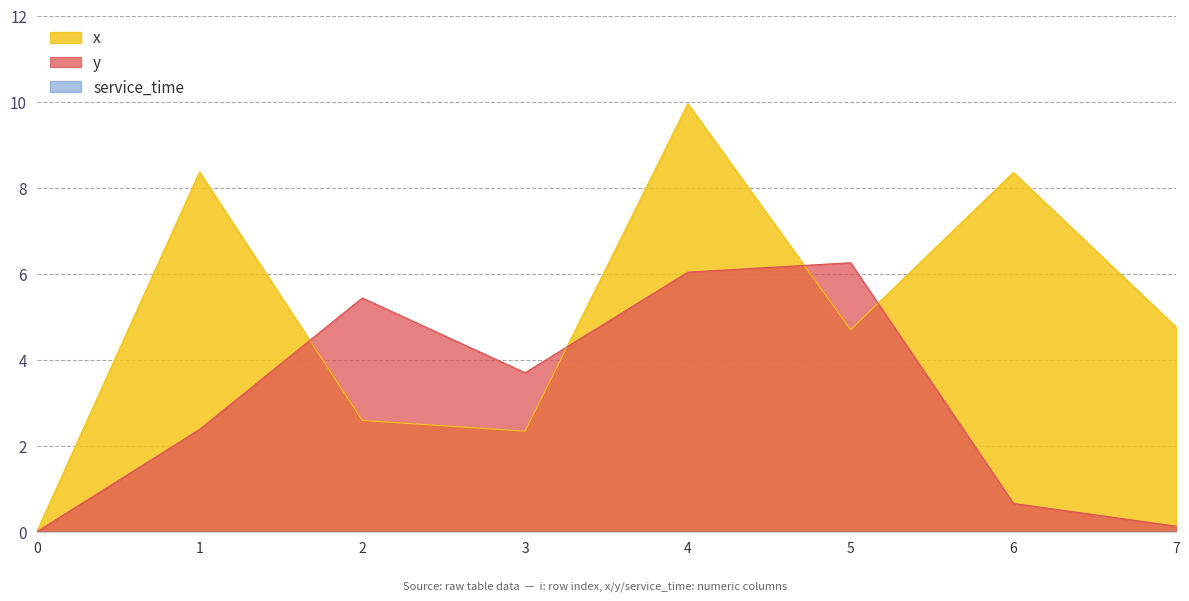

The value of x at 5 is 2.8. True or false?

False